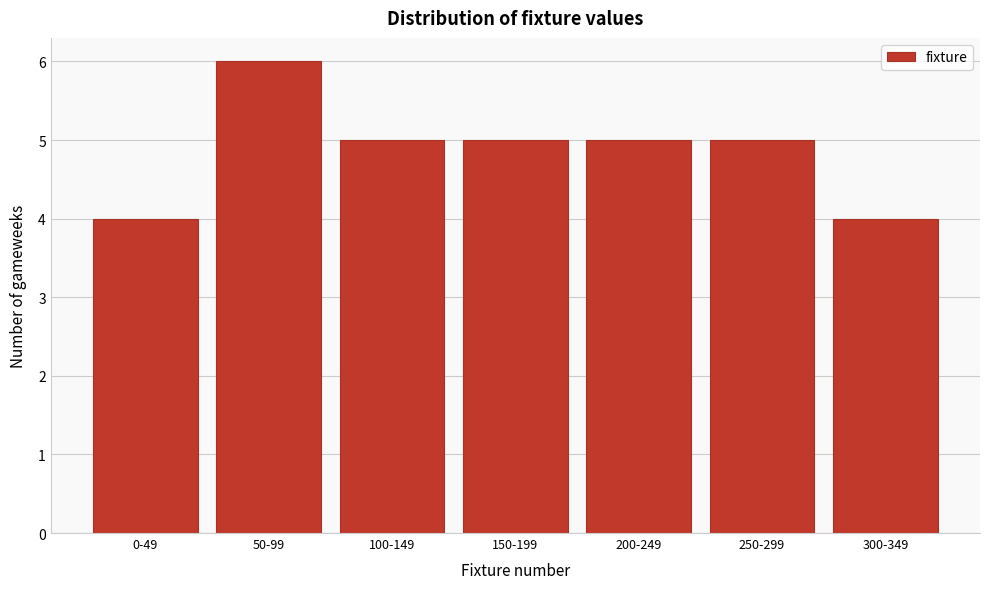

Reading left to right, what are all the values shown in this chart?

0-49=4	50-99=6	100-149=5	150-199=5	200-249=5	250-299=5	300-349=4